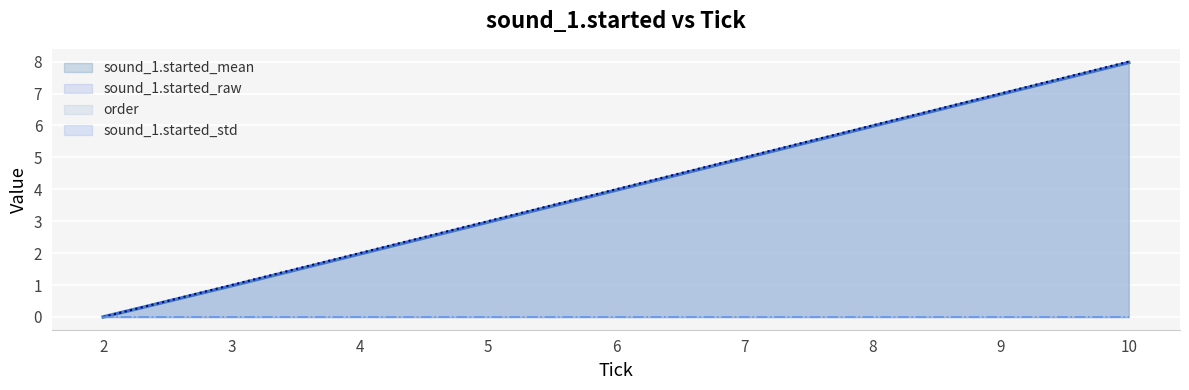

Which label corresponds to the smallest value in the chart?

2